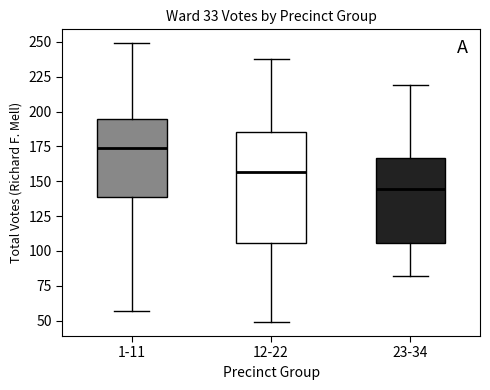

Which box is the tallest, from its lower edge to its upper edge?

12-22